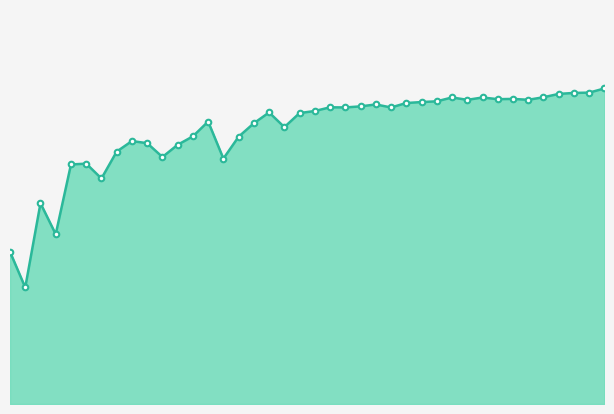

What is the value of the 18th point from the left?

0.8